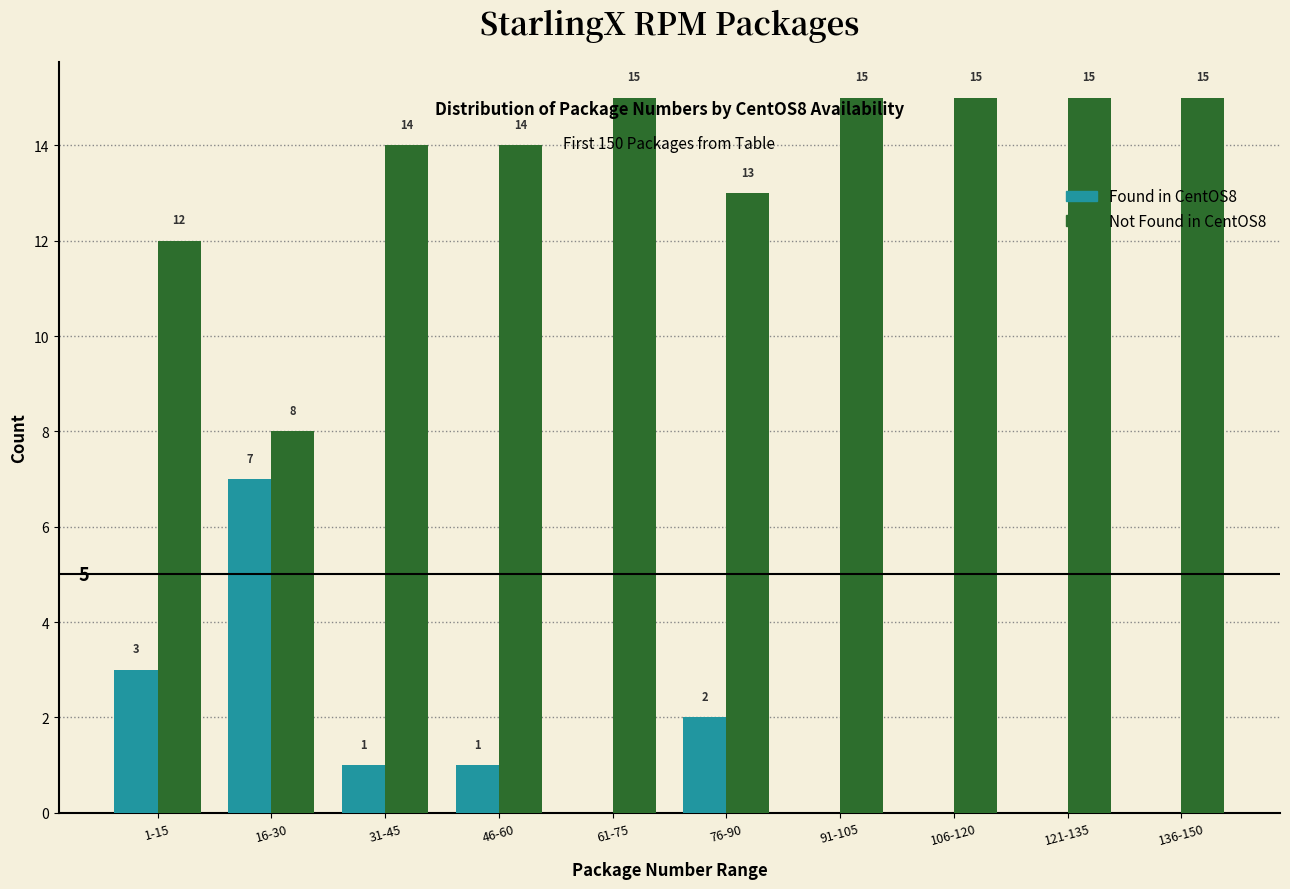

Reading right to left, transcribe all the data shown in this chart.

Found in CentOS8: 136-150=0	121-135=0	106-120=0	91-105=0	76-90=2	61-75=0	46-60=1	31-45=1	16-30=7	1-15=3
Not Found in CentOS8: 136-150=15	121-135=15	106-120=15	91-105=15	76-90=13	61-75=15	46-60=14	31-45=14	16-30=8	1-15=12